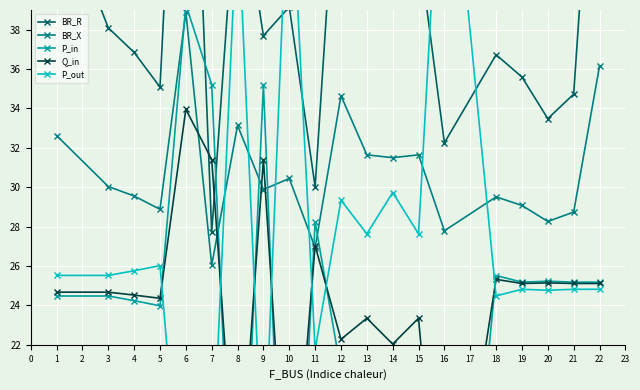

What is the difference between the maximum and second lowest values in the P_in series?

40.6